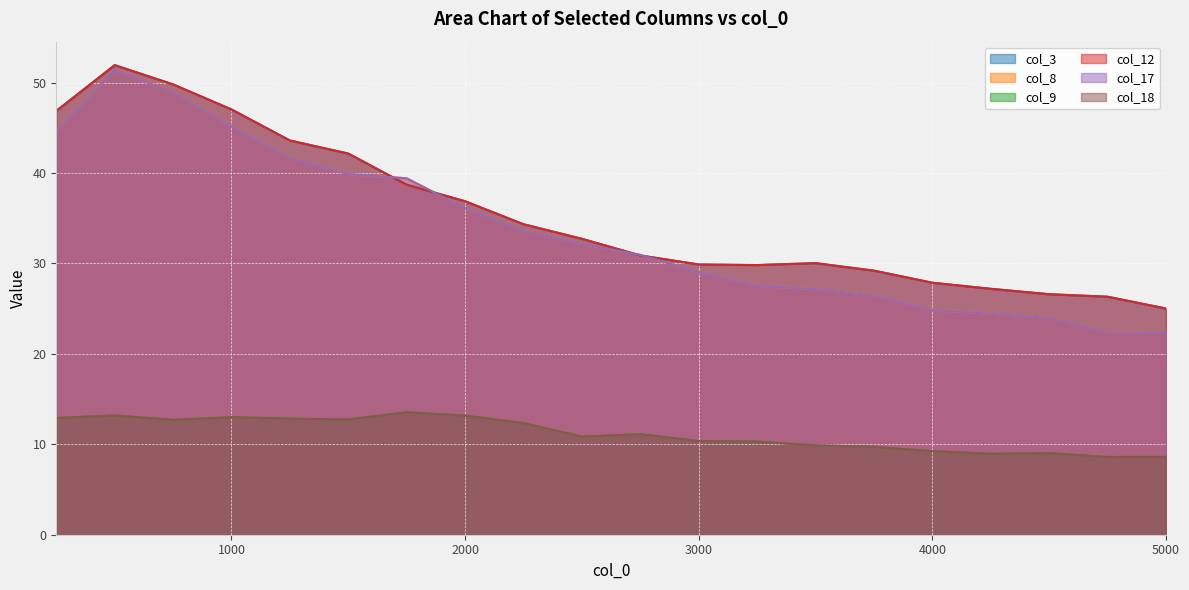

Which series has the widest spread of values?

col_8